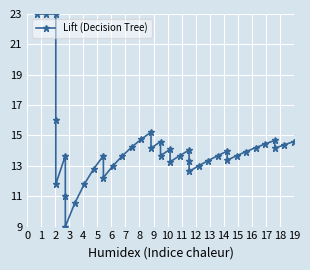

What value does the data have at 5?

13.7